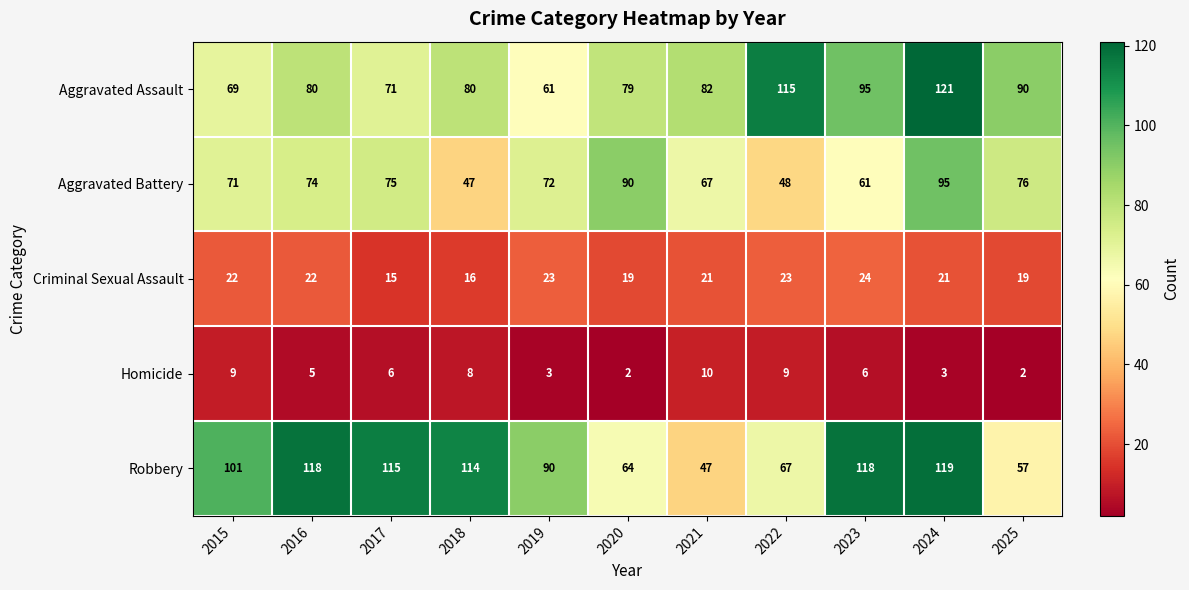

How many Criminal Sexual Assault values are between 19 and 23?

8